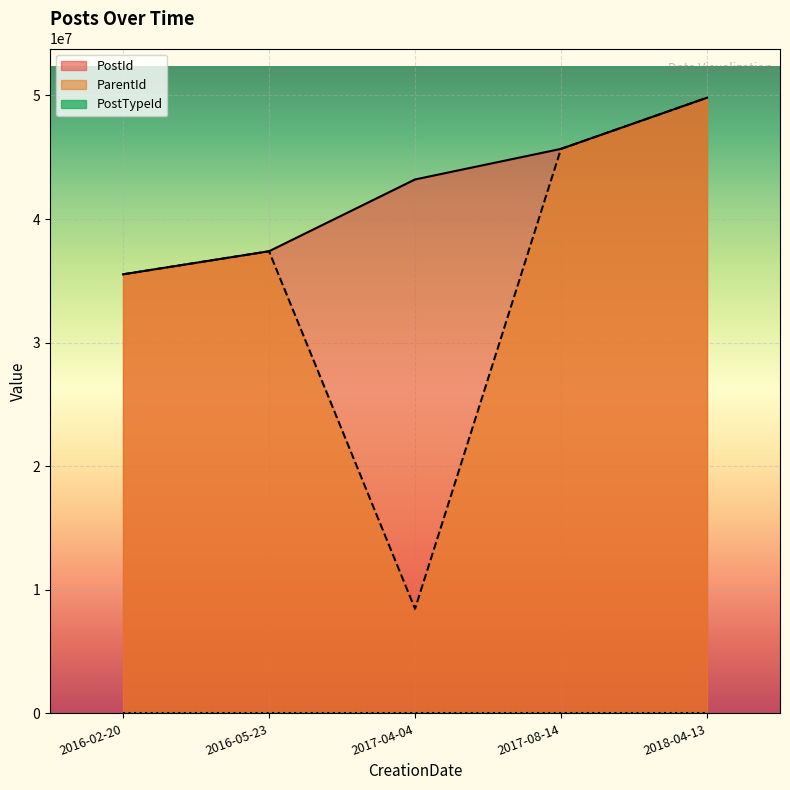

Does the chart display data point markers on the line(s)?

No